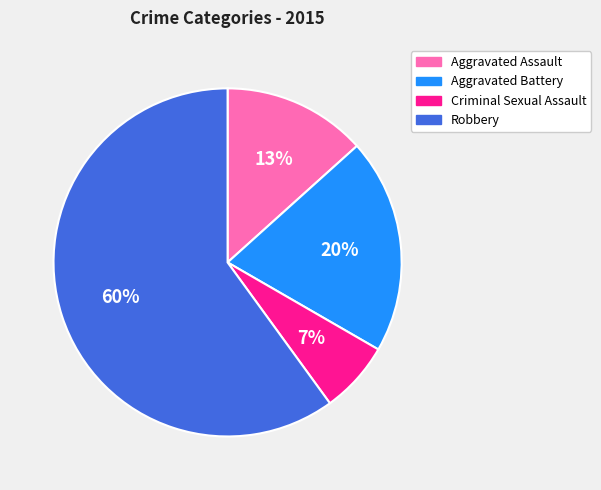

Rank the categories by value from lowest to highest.

Criminal Sexual Assault, Aggravated Assault, Aggravated Battery, Robbery